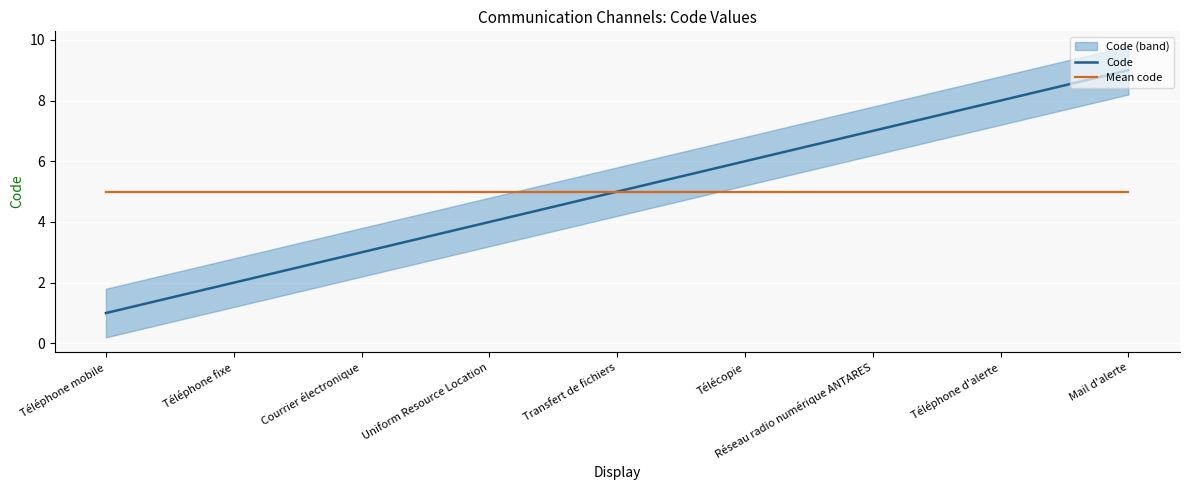

Count the number of categories in the chart.

9